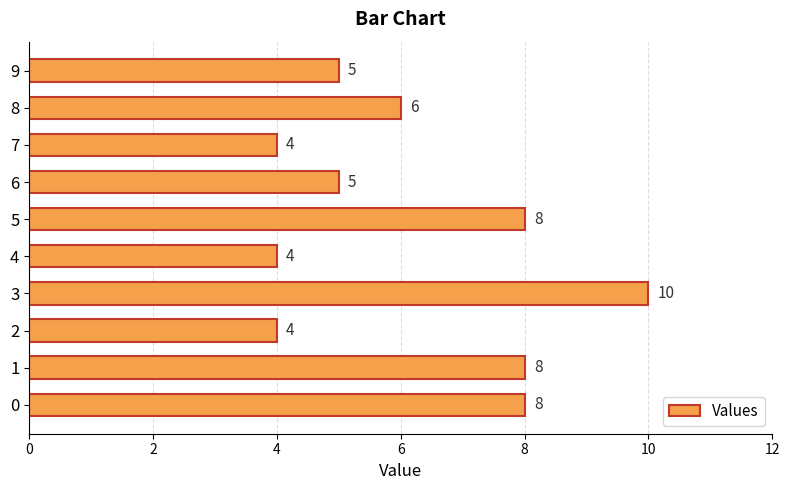

What is the greatest value displayed?

10